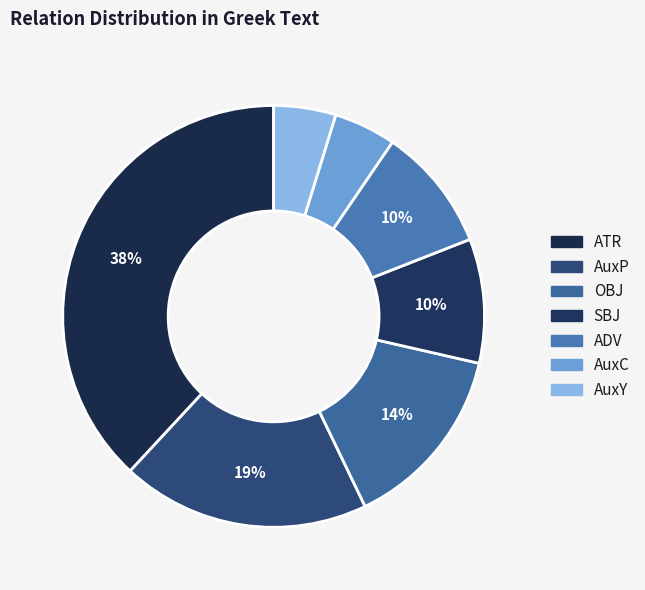

Does AuxC represent more than half of the total?

No